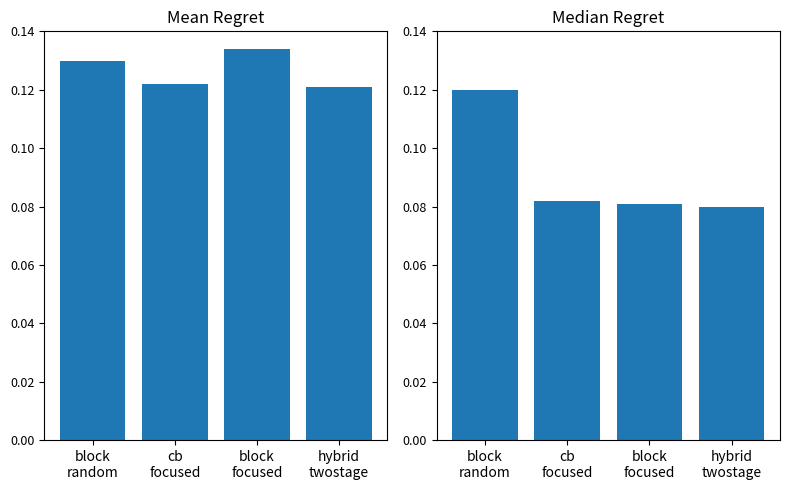

What are all the series names shown in the legend?

Mean Regret, Median Regret